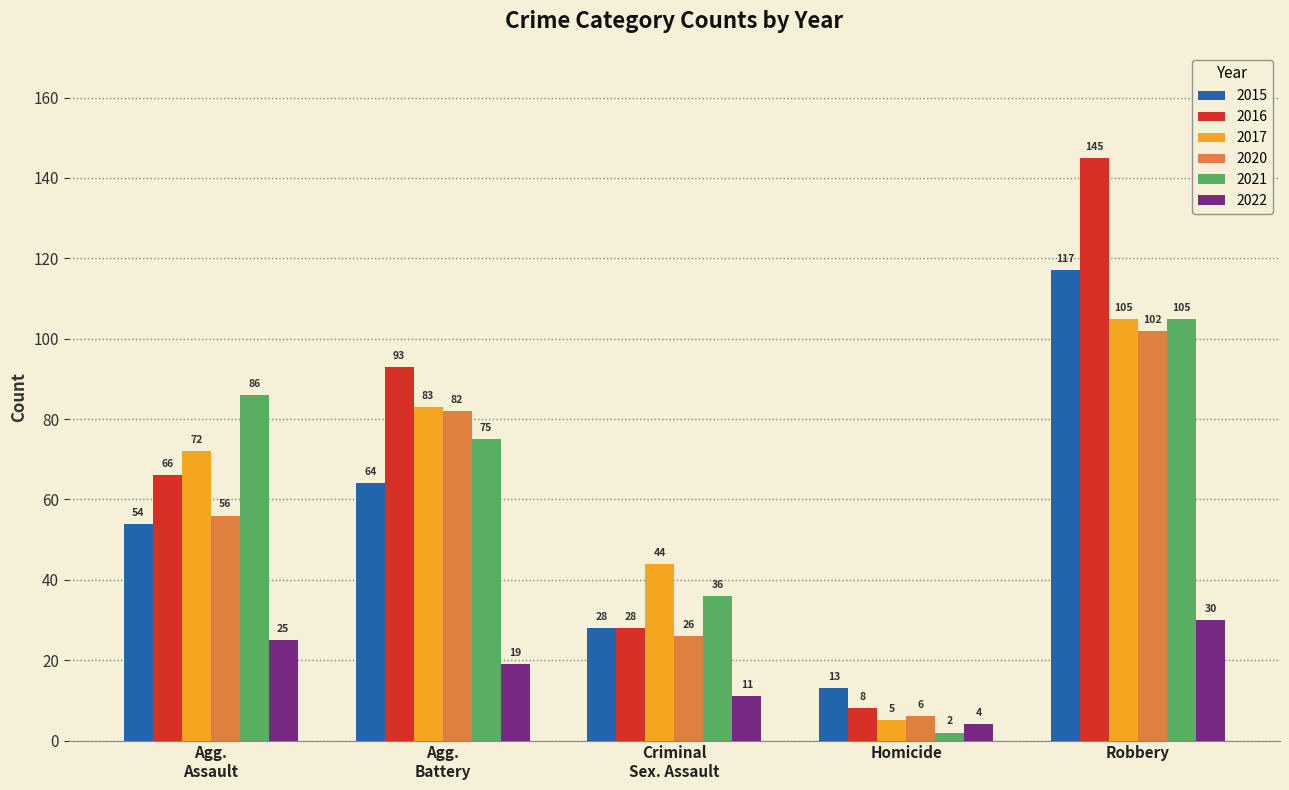

How many bars are there in total?

30